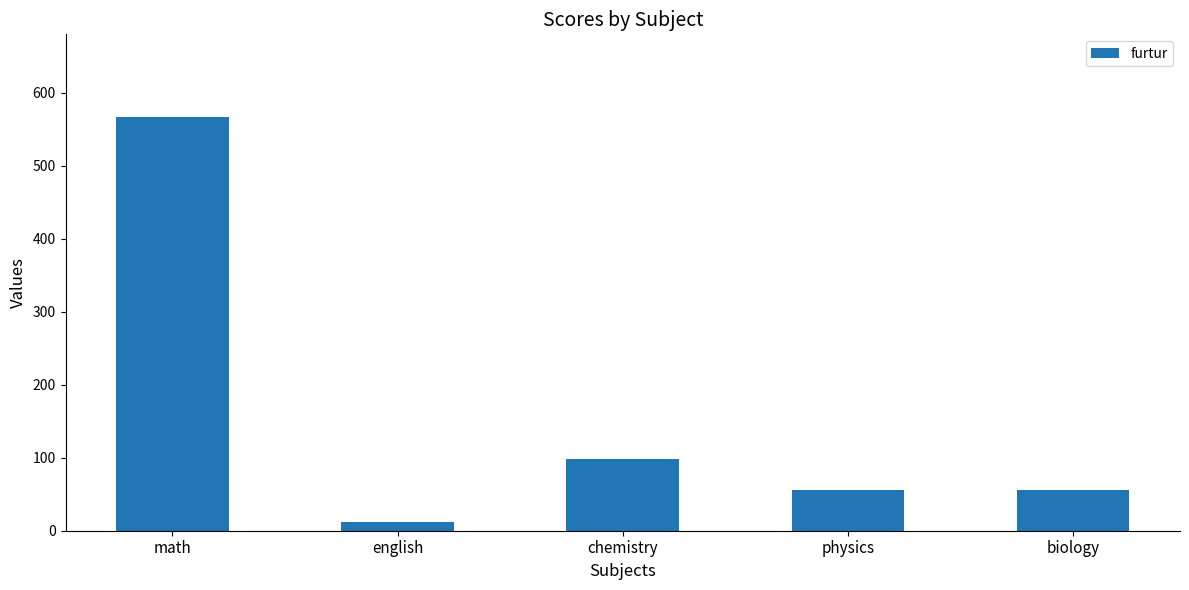

The chart shows a value of 567 at math. True or false?

True